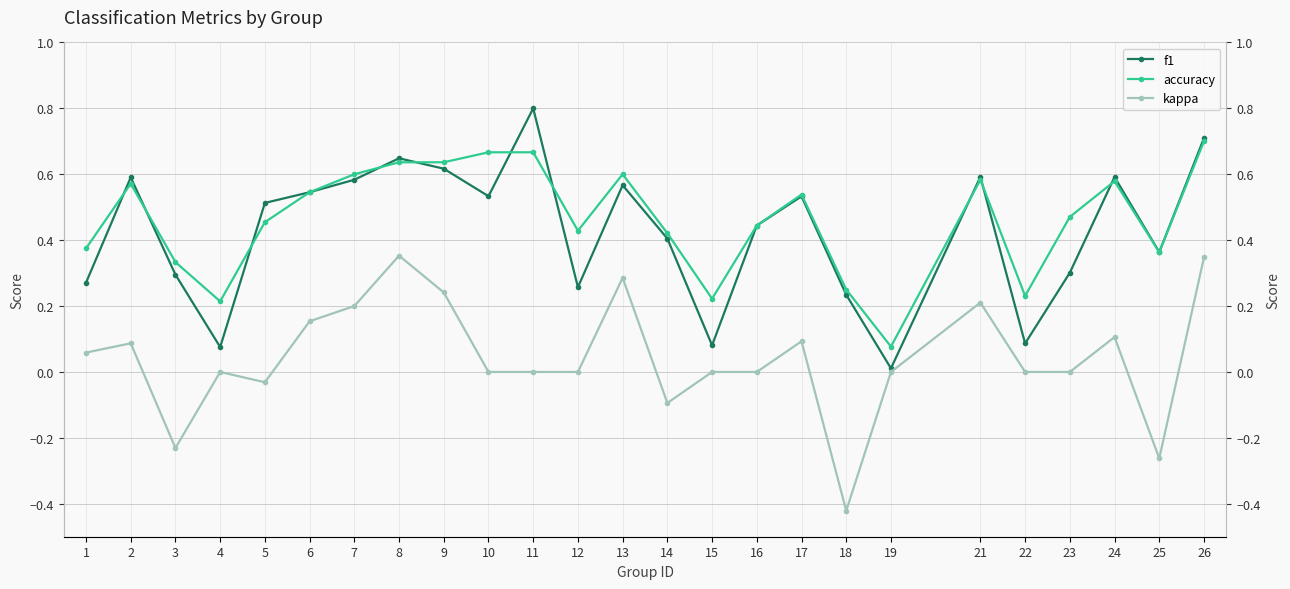

At which label is kappa closest to 0?

4